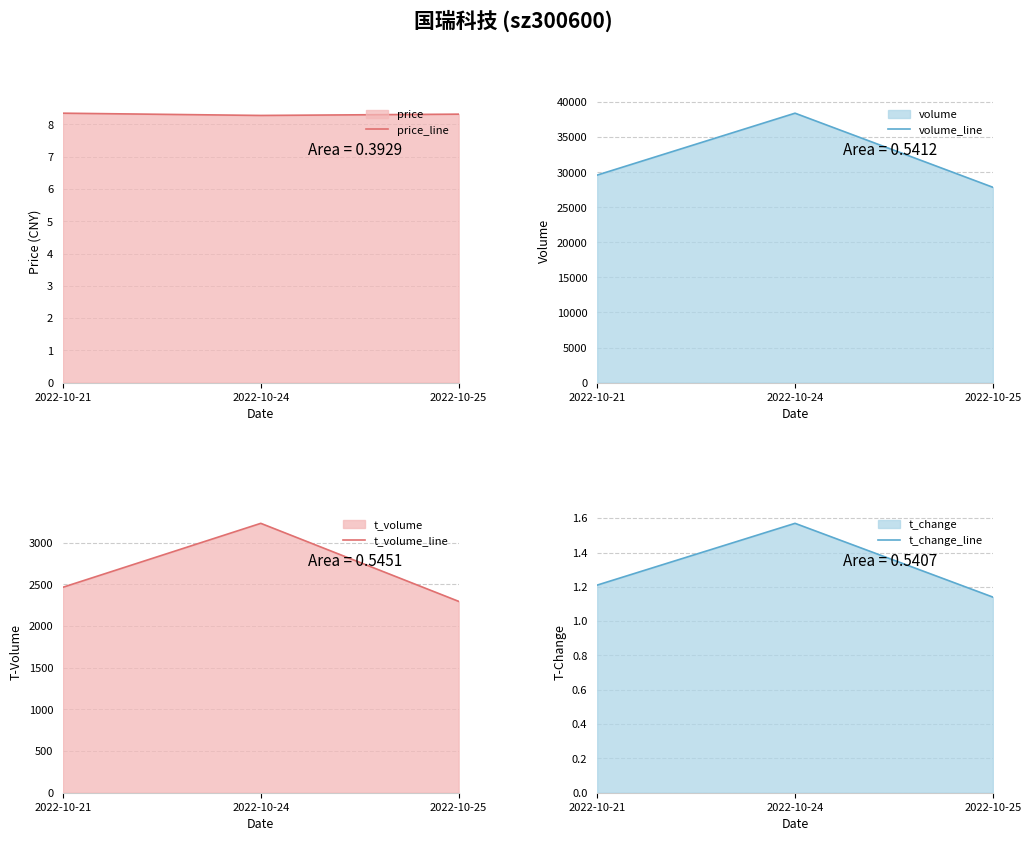

What is the maximum value shown in the chart?

38426.0